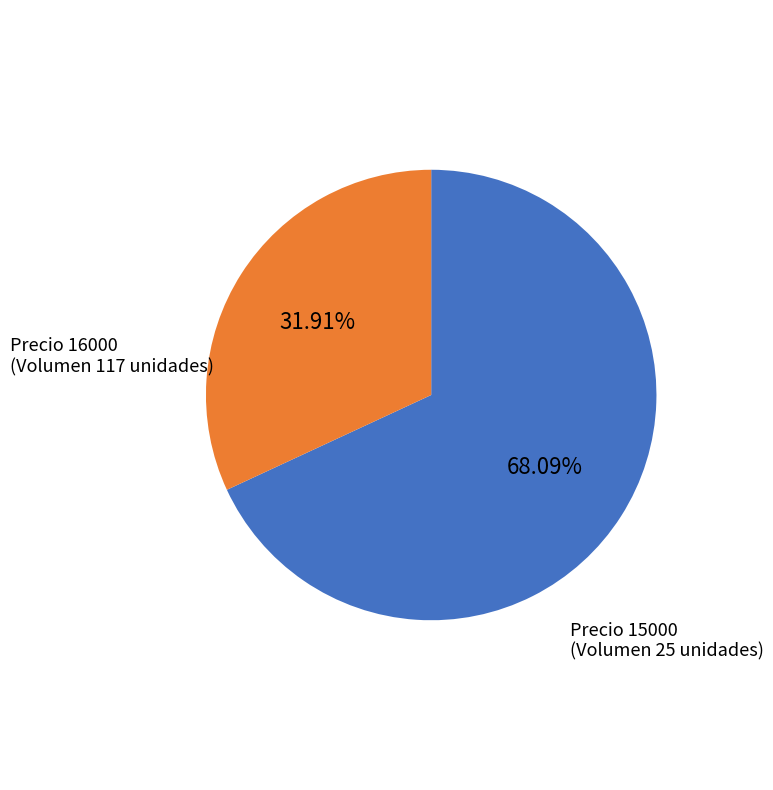

Is there a majority slice in this chart?

Yes